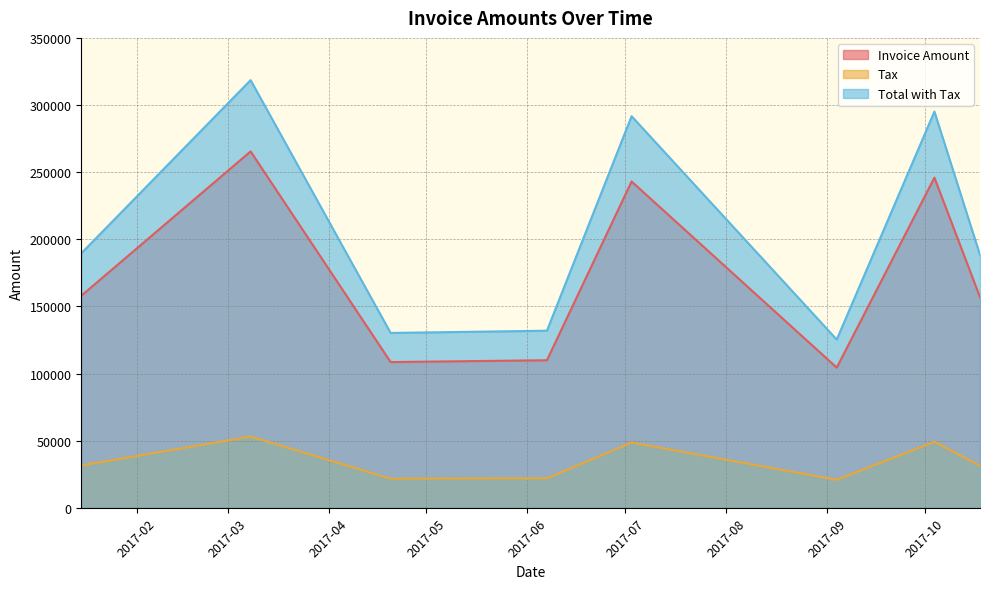

What is the sum of all Tax values?

278448.2